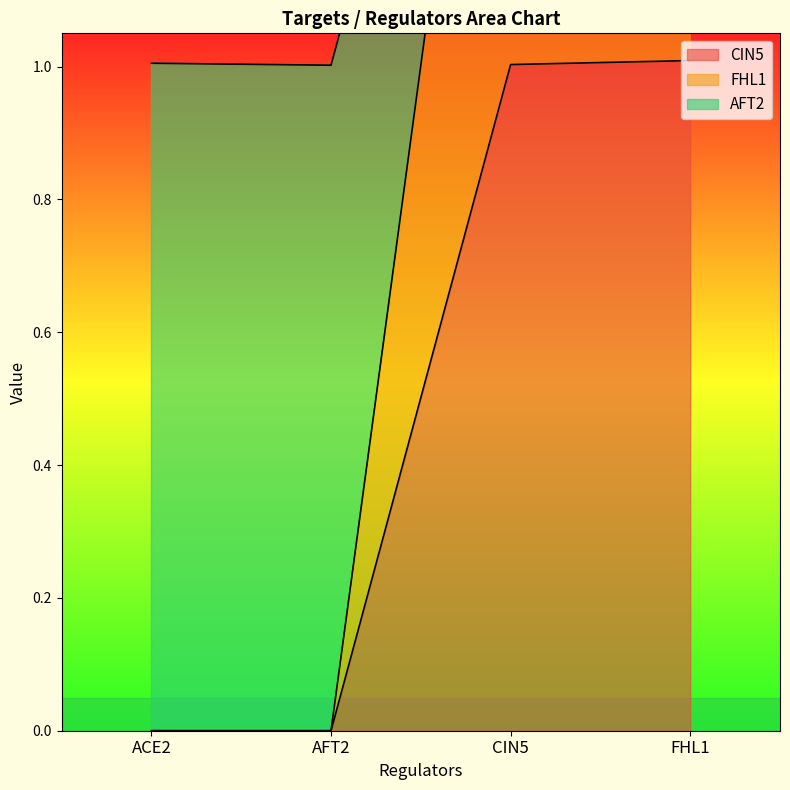

In AFT2, how many points are lower than both neighbors (excluding endpoints)?

1